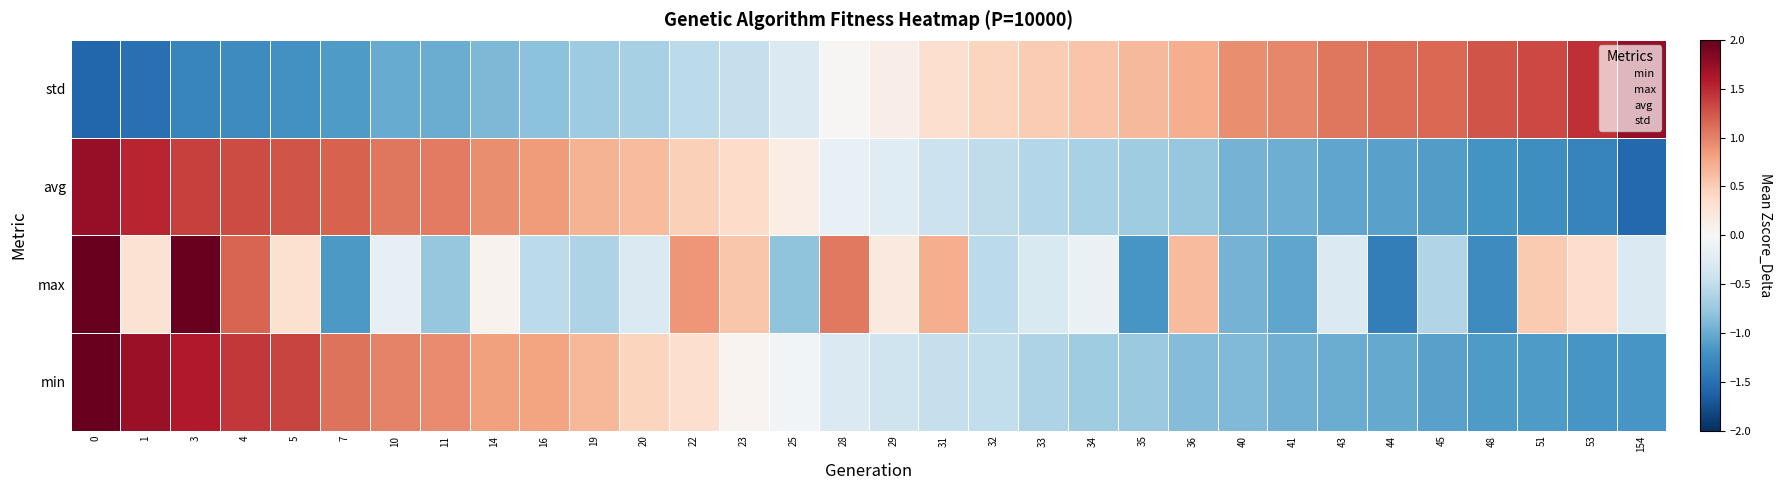

The max series shows 0.4 at 10. True or false?

False